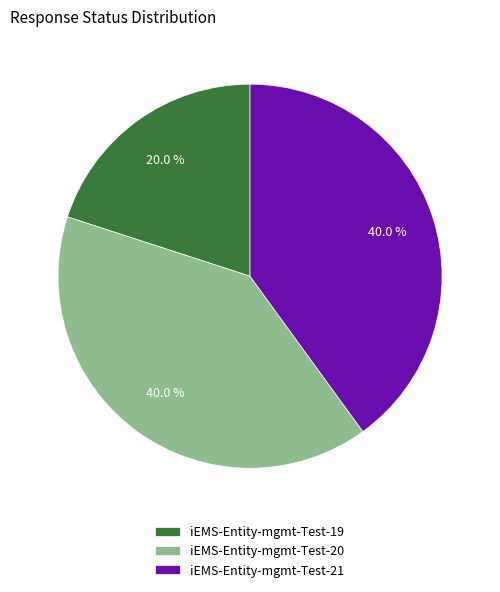

What is the smallest slice in the pie chart?

iEMS-Entity-mgmt-Test-19